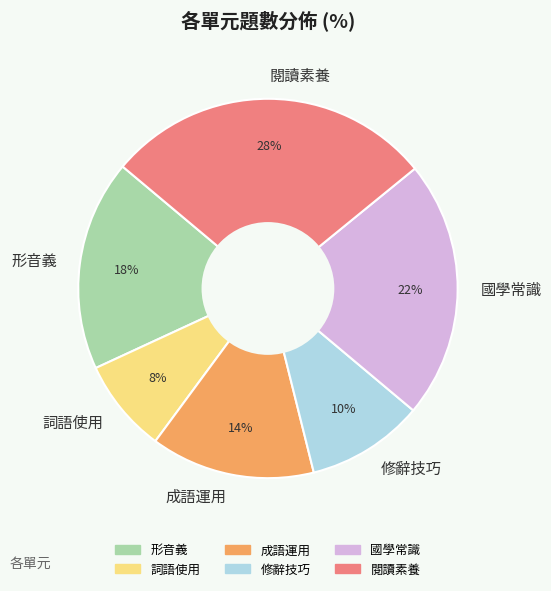

What percentage is the 形音義 slice, to the nearest percent?

18%